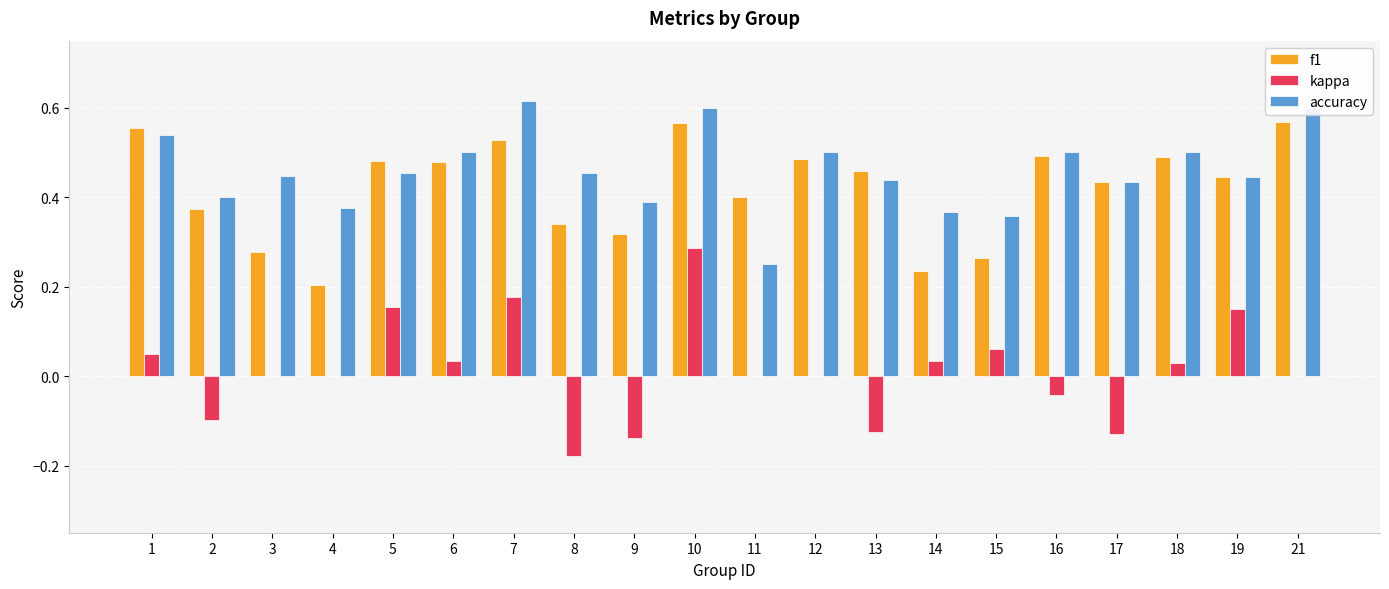

Is the value of f1 at 14 greater than the value of accuracy at 9?

No